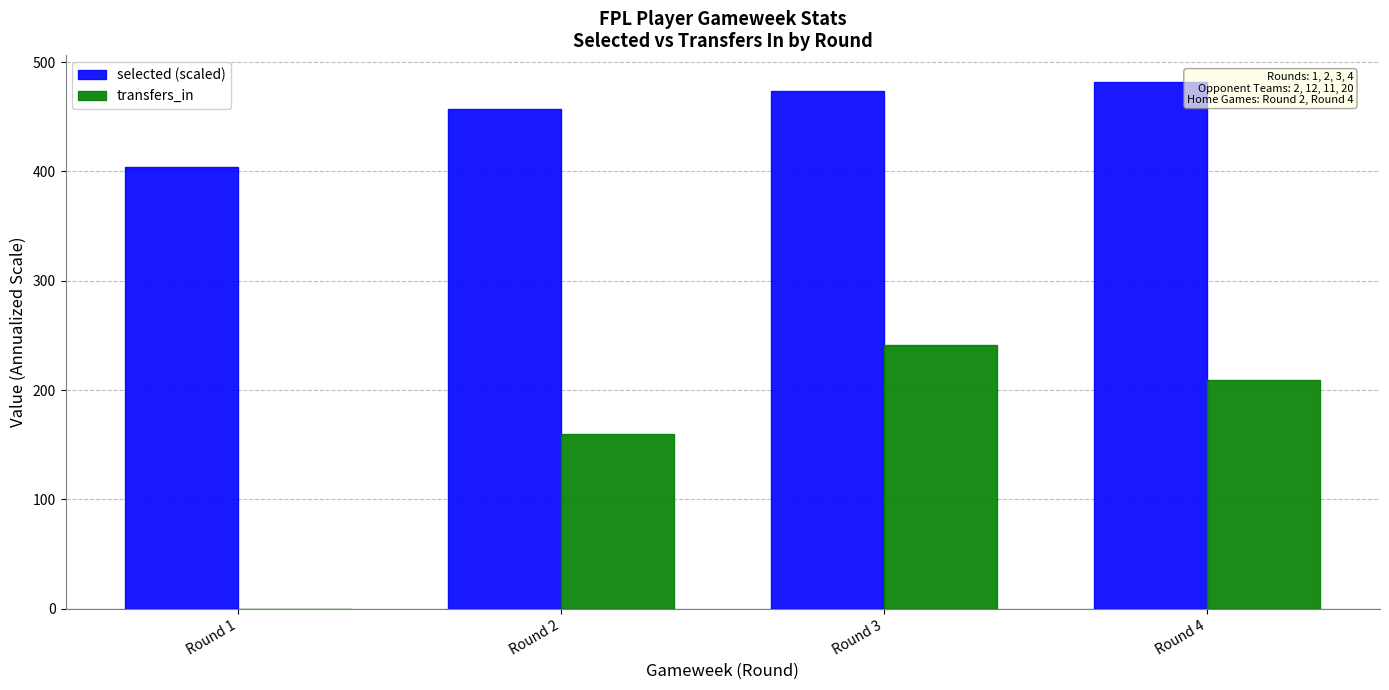

How many data points does each series have?

4